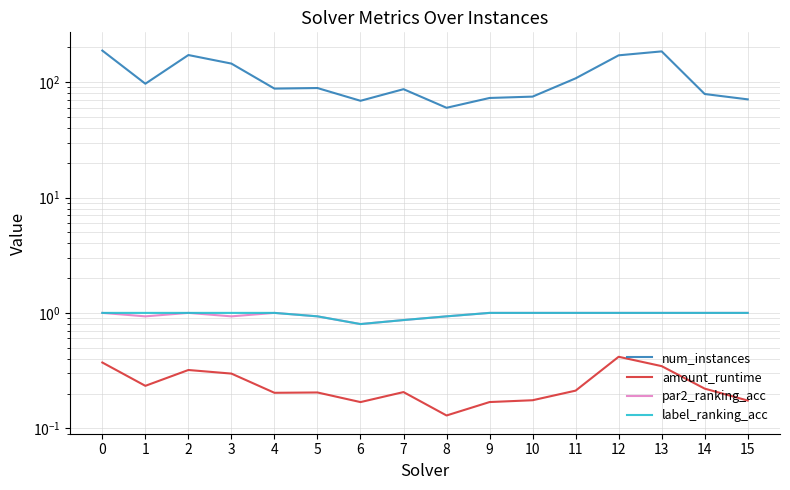

List the series in order of their peak value, highest first.

num_instances, par2_ranking_acc, label_ranking_acc, amount_runtime